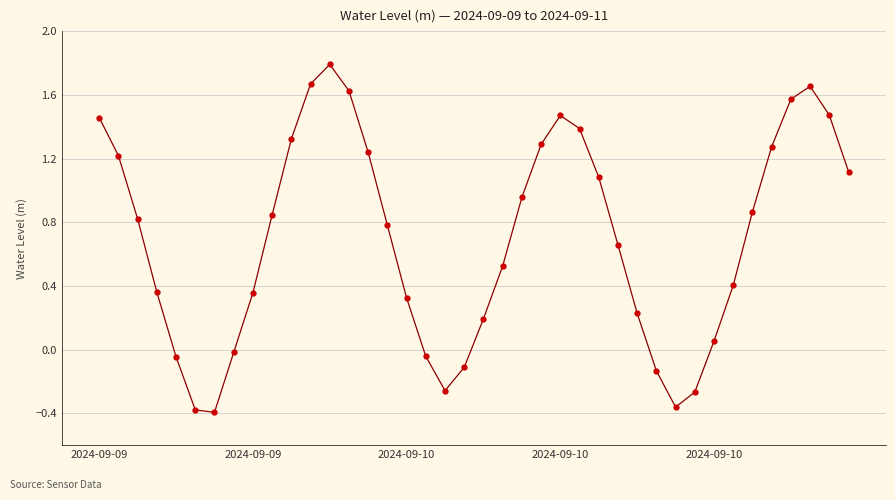

How many points are higher than both their immediate neighbors (excluding endpoints)?

3